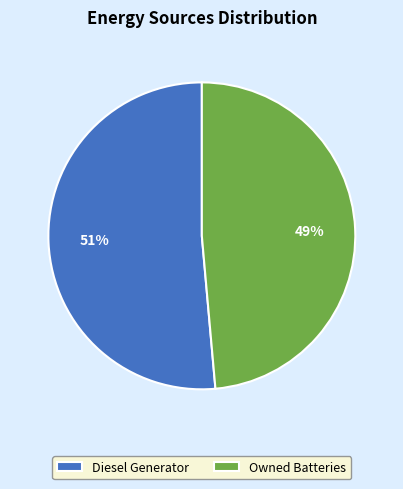

Rank the categories by value from highest to lowest.

Diesel Generator, Owned Batteries